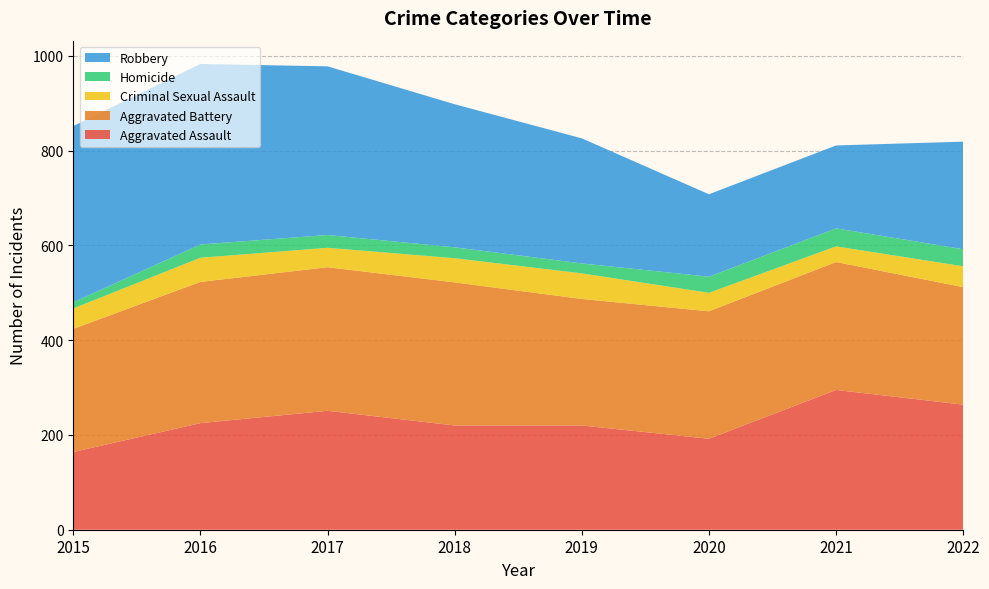

Reading left to right, list all the values displayed in this chart.

Aggravated Assault: 2015=164	2016=225	2017=251	2018=220	2019=220	2020=192	2021=295	2022=264
Aggravated Battery: 2015=260	2016=298	2017=303	2018=302	2019=267	2020=269	2021=270	2022=248
Criminal Sexual Assault: 2015=43	2016=51	2017=41	2018=51	2019=54	2020=39	2021=33	2022=44
Homicide: 2015=13	2016=28	2017=27	2018=23	2019=21	2020=34	2021=38	2022=36
Robbery: 2015=372	2016=381	2017=356	2018=302	2019=264	2020=174	2021=175	2022=227